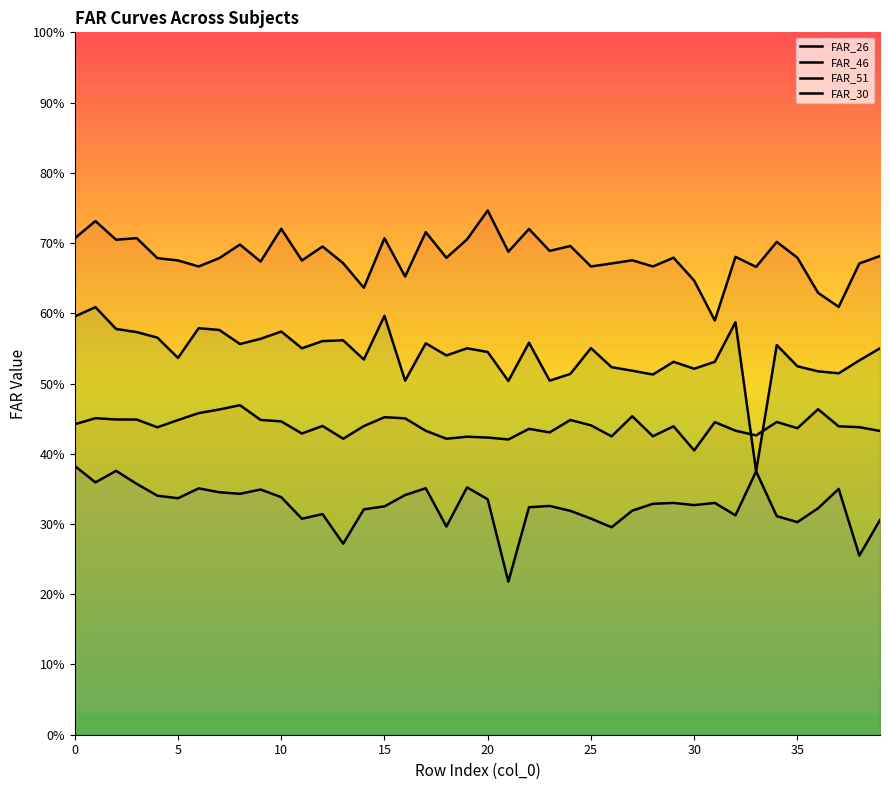

What is the spread (max minus min) of values at 24?

0.4